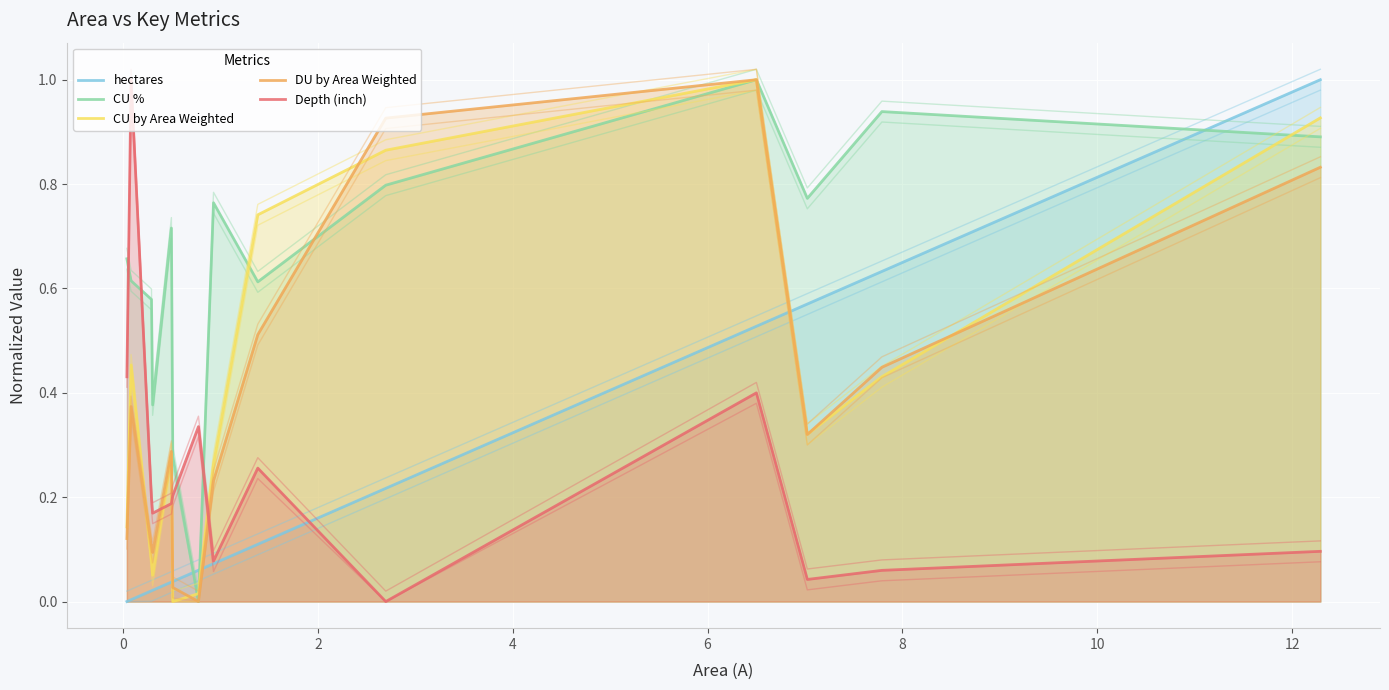

After their last crossing, which series has the higher values: CU by Area Weighted or DU by Area Weighted?

CU by Area Weighted